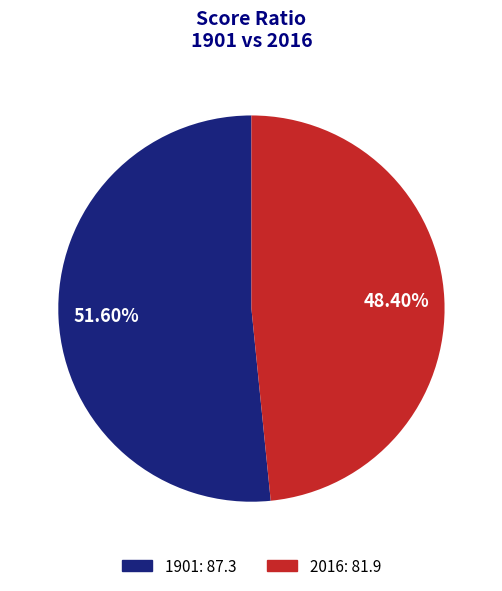

How many segments does this pie chart have?

2